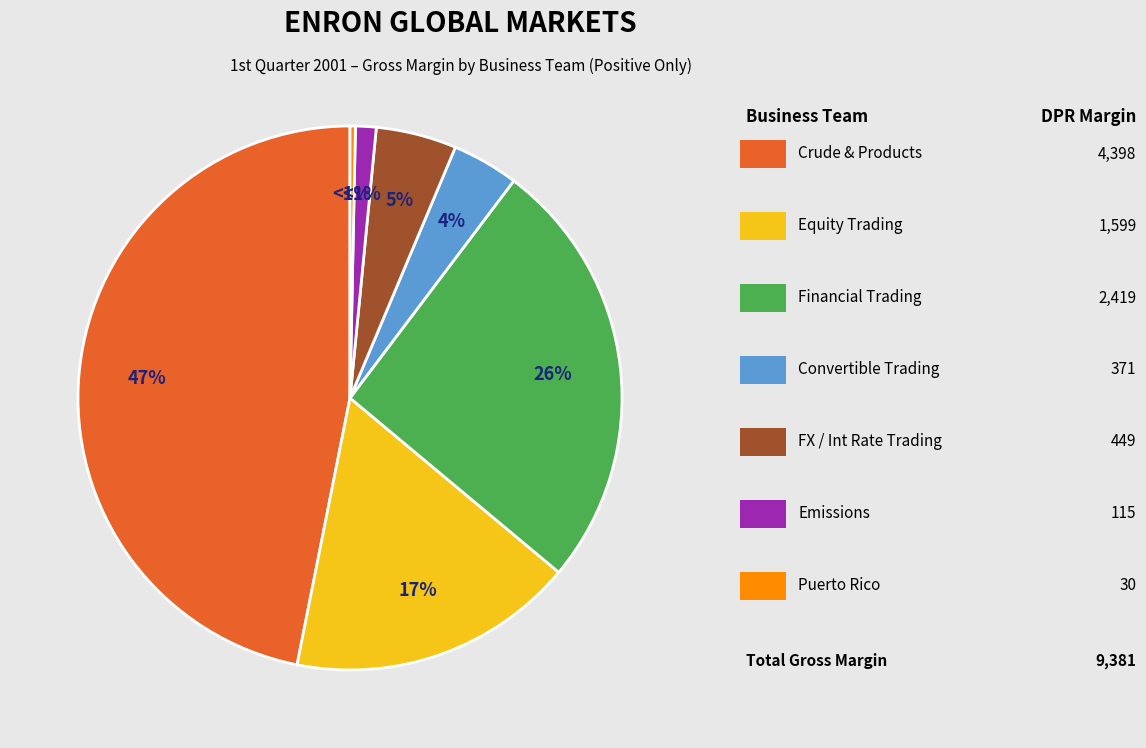

What is the ratio of the value at Equity Trading to the value at Crude & Products?

0.4